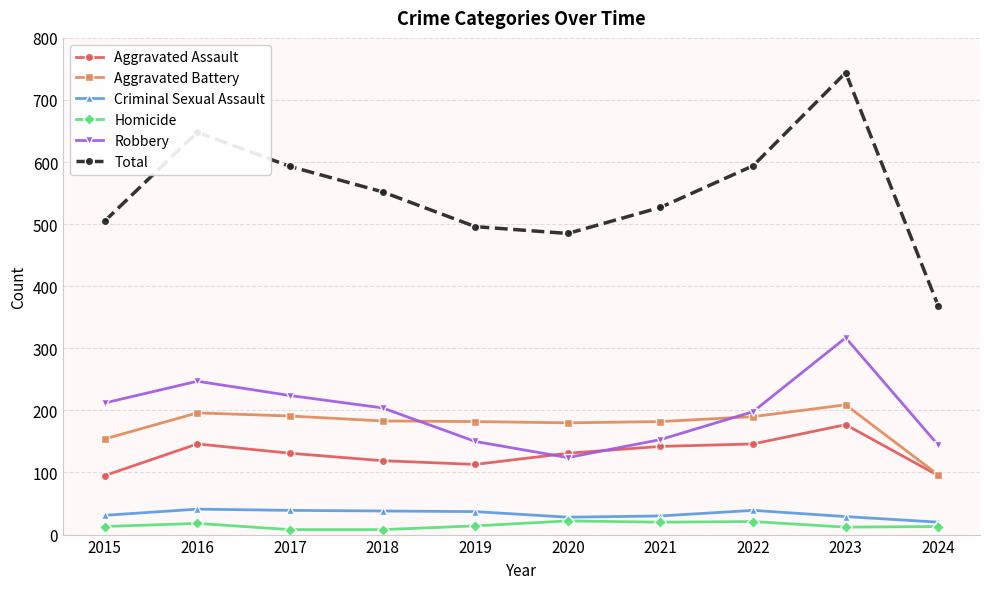

What is the difference between the second highest and second lowest values in the Aggravated Battery series?

42